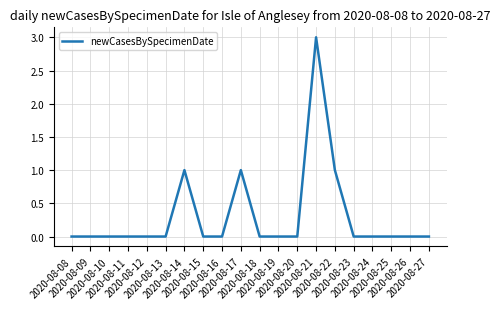

What is the sum of the values at 2020-08-24 and 2020-08-22?

1